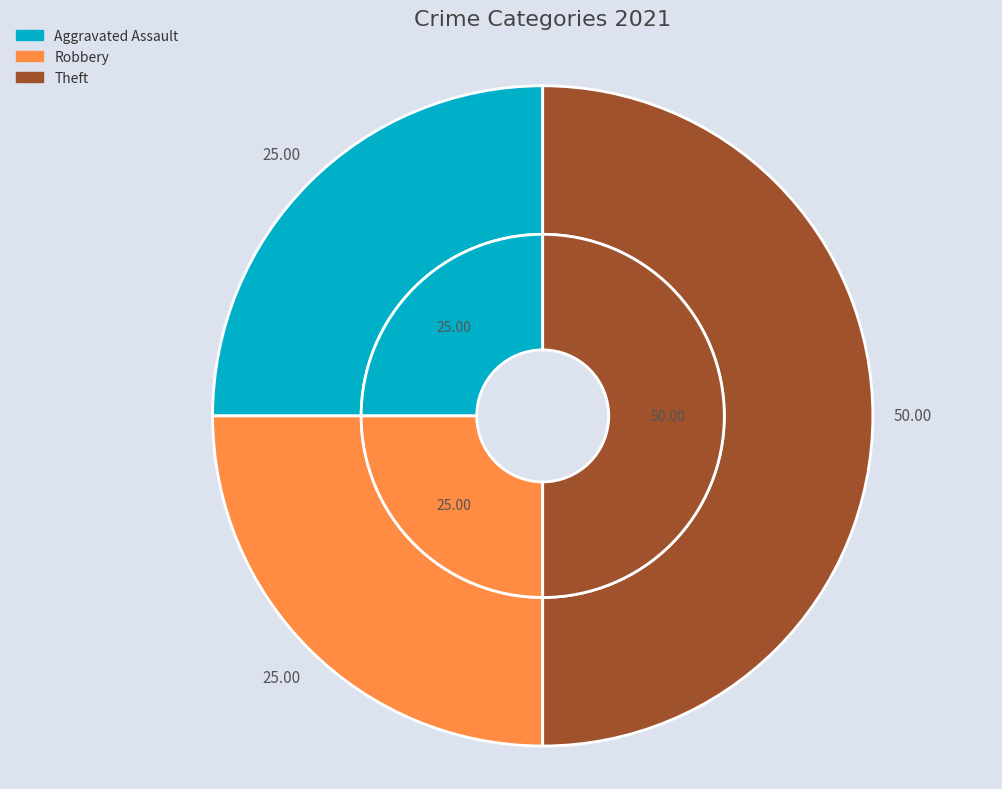

Is there a majority slice in this chart?

No